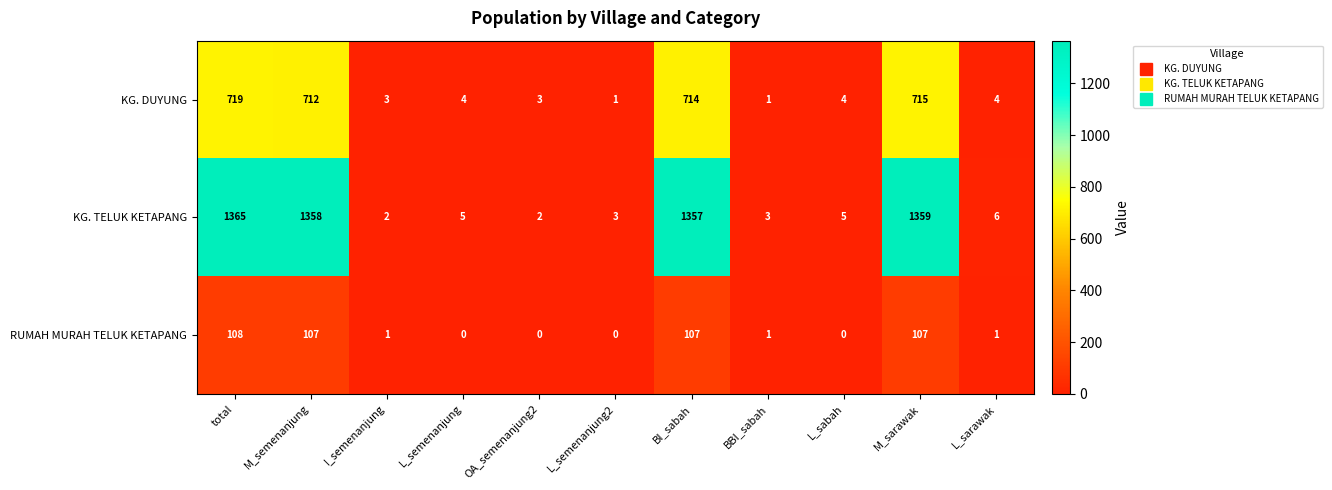

At how many categories does at least one series exceed 405?

4